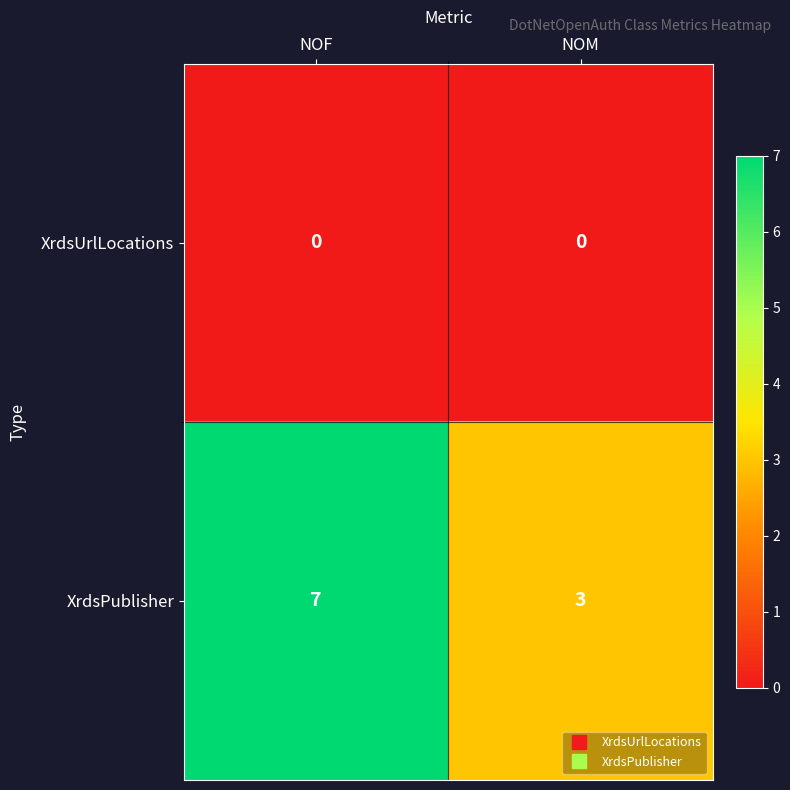

The XrdsPublisher series shows 7 at NOF. True or false?

True